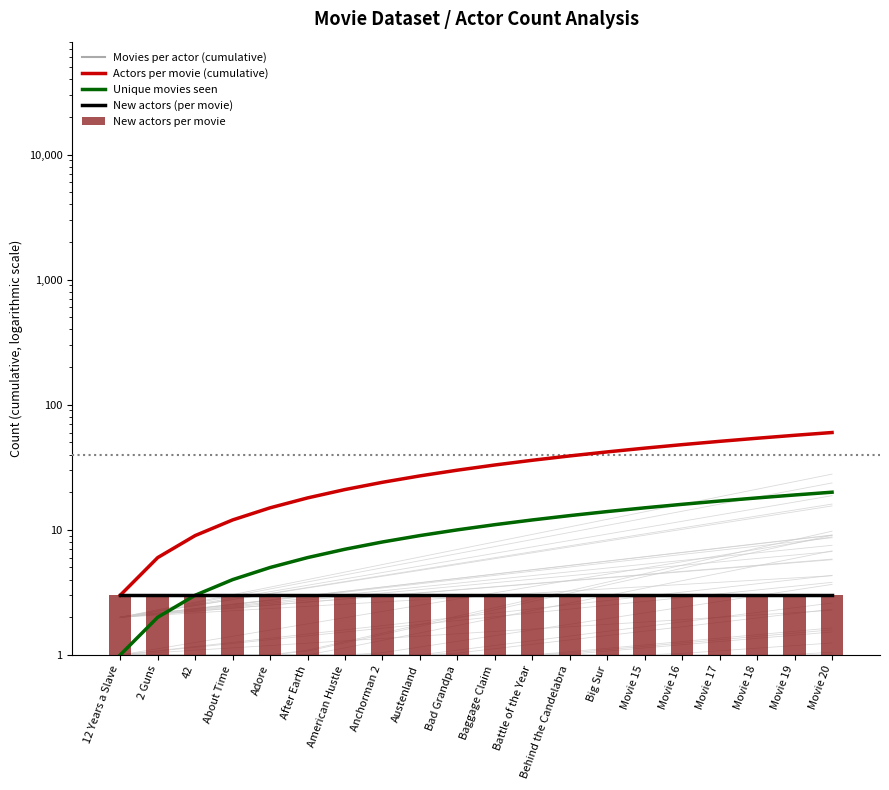

How many series are shown in this chart?

5